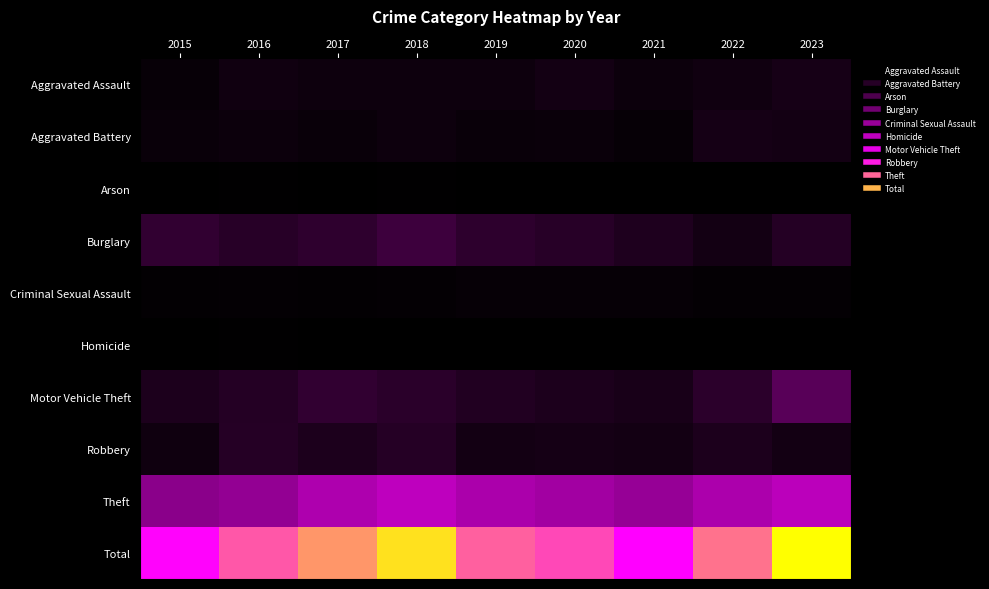

How many categories are shown in the chart?

9